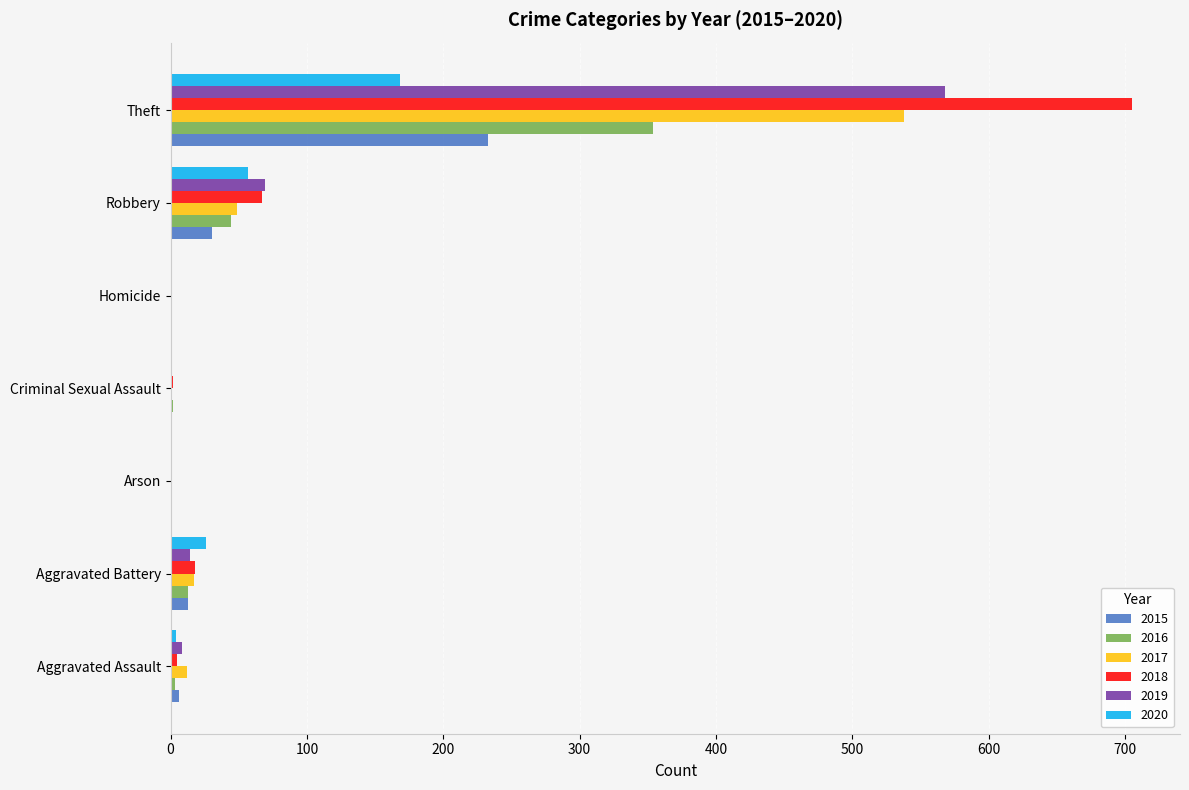

How many categories are shown in the chart?

7